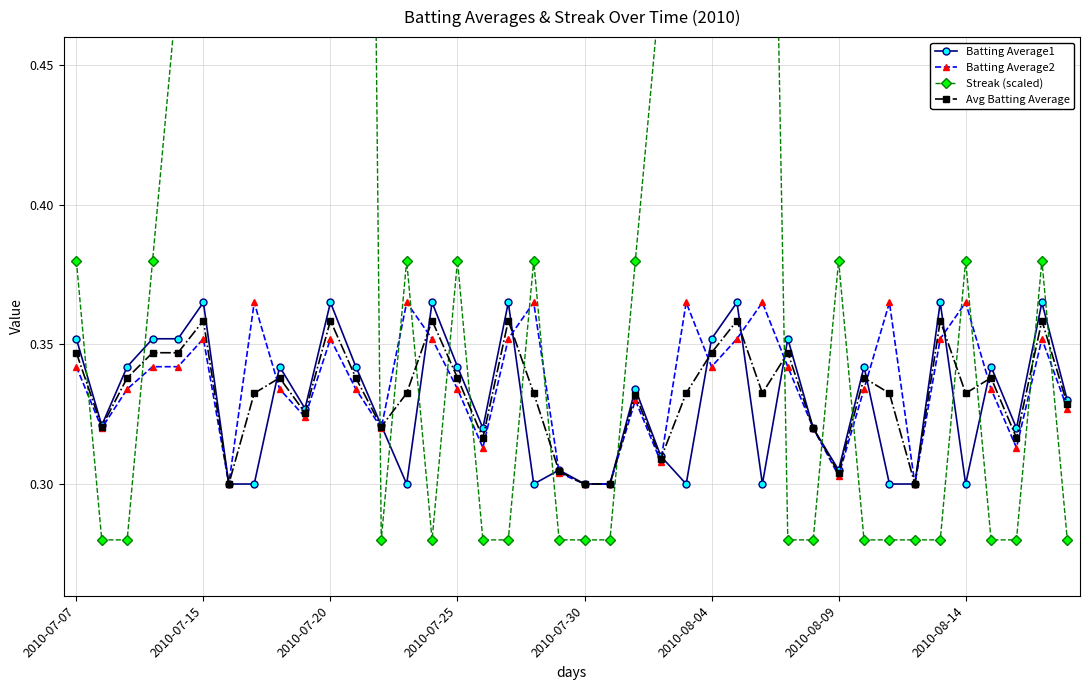

How many Avg Batting Average values are between 0 and 1?

40